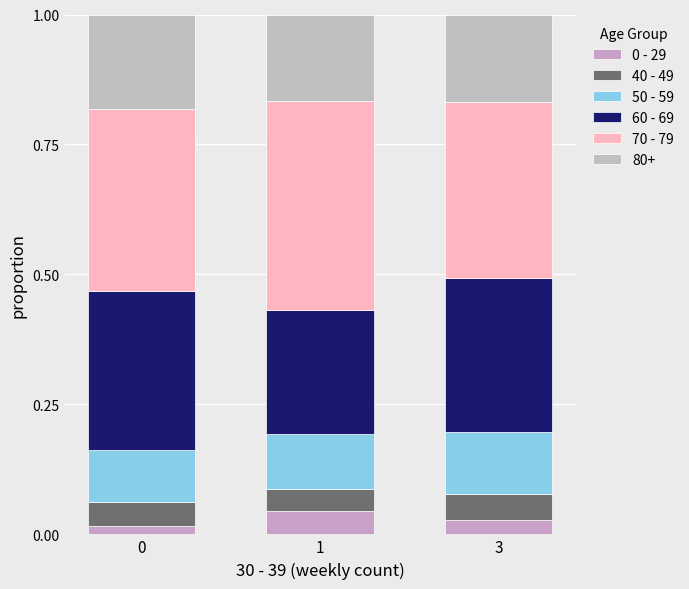

What is the total value across all series at 0?

1.0